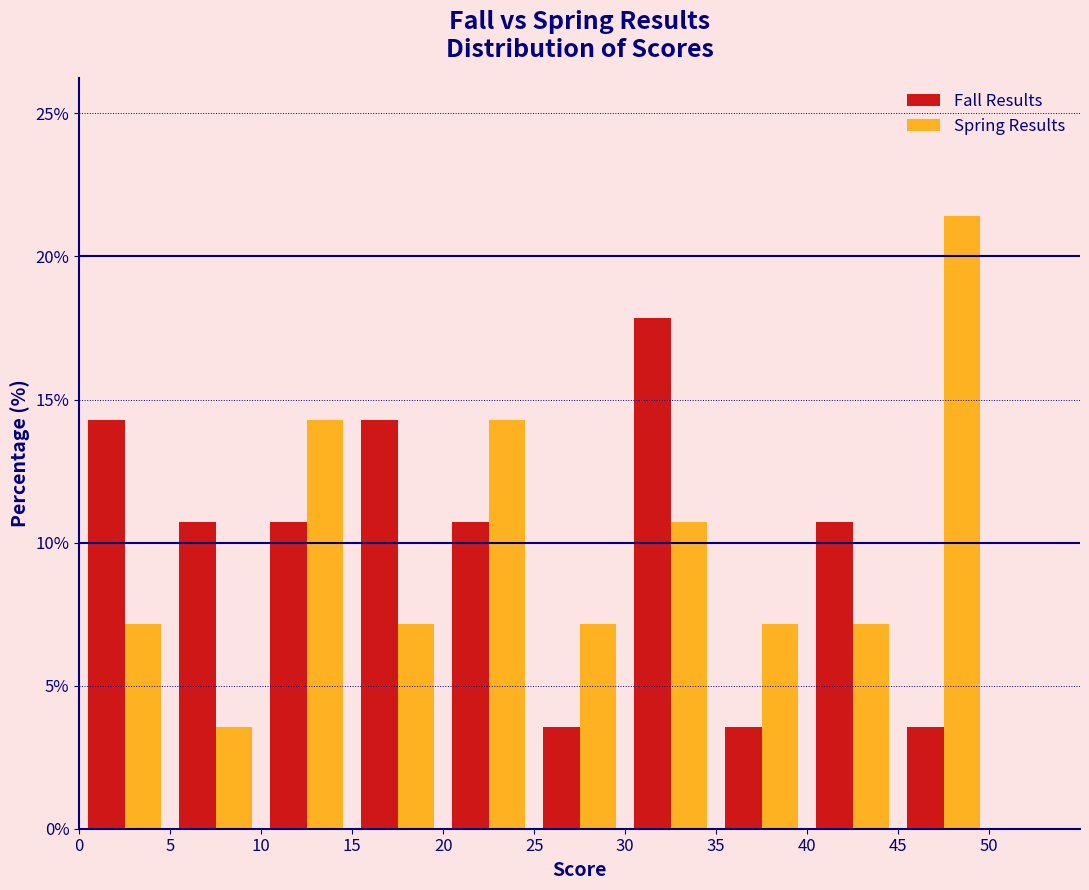

Reading left to right, list every range on the x-axis with the height of the bar of each series over it. The values are not printed on the chart, so give them approximately, as read against the axis.

0 to 5: Fall Results=14.5	Spring Results=7.0
5 to 10: Fall Results=10.5	Spring Results=3.5
10 to 15: Fall Results=10.5	Spring Results=14.5
15 to 20: Fall Results=14.5	Spring Results=7.0
20 to 25: Fall Results=10.5	Spring Results=14.5
25 to 30: Fall Results=3.5	Spring Results=7.0
30 to 35: Fall Results=18.0	Spring Results=10.5
35 to 40: Fall Results=3.5	Spring Results=7.0
40 to 45: Fall Results=10.5	Spring Results=7.0
45 to 50: Fall Results=3.5	Spring Results=21.5